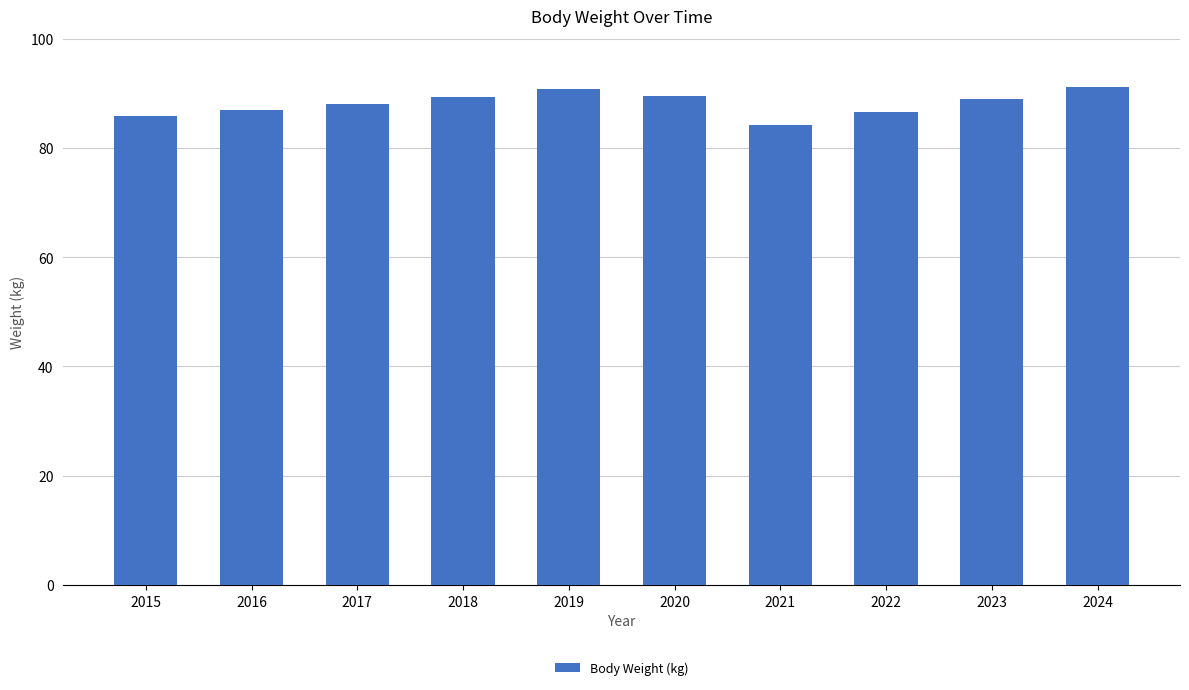

What is the minimum value shown in the chart?

84.3